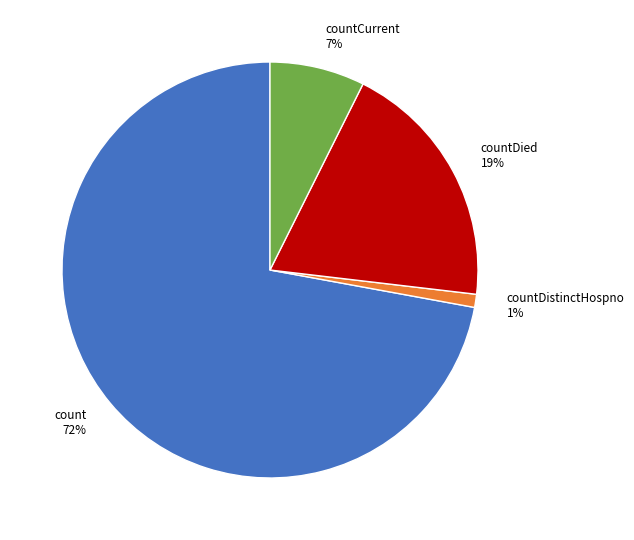

Rank the categories by value from lowest to highest.

countDistinctHospno, countCurrent, countDied, count